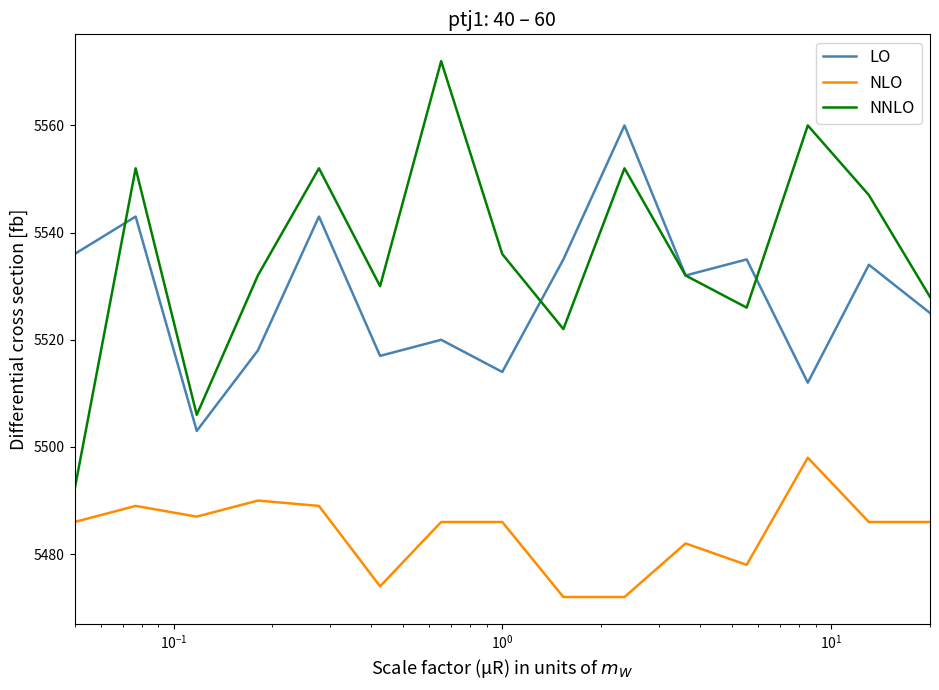

What is the minimum value for LO?

5503